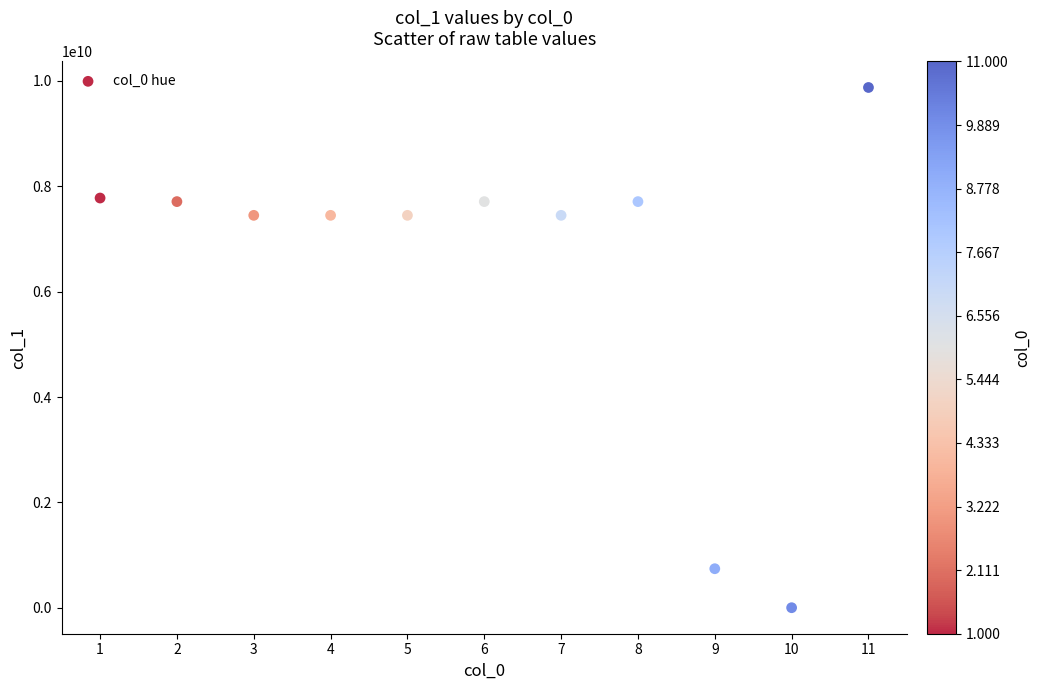

What is the range of X values (max minus min)?

10